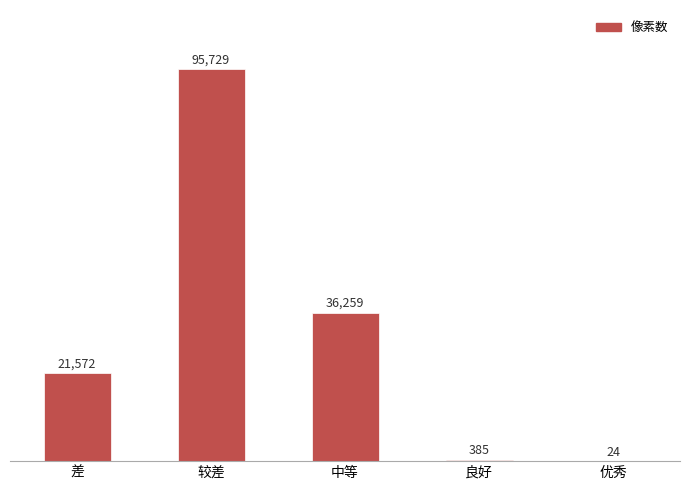

Is it true that the value at 良好 is 385?

True